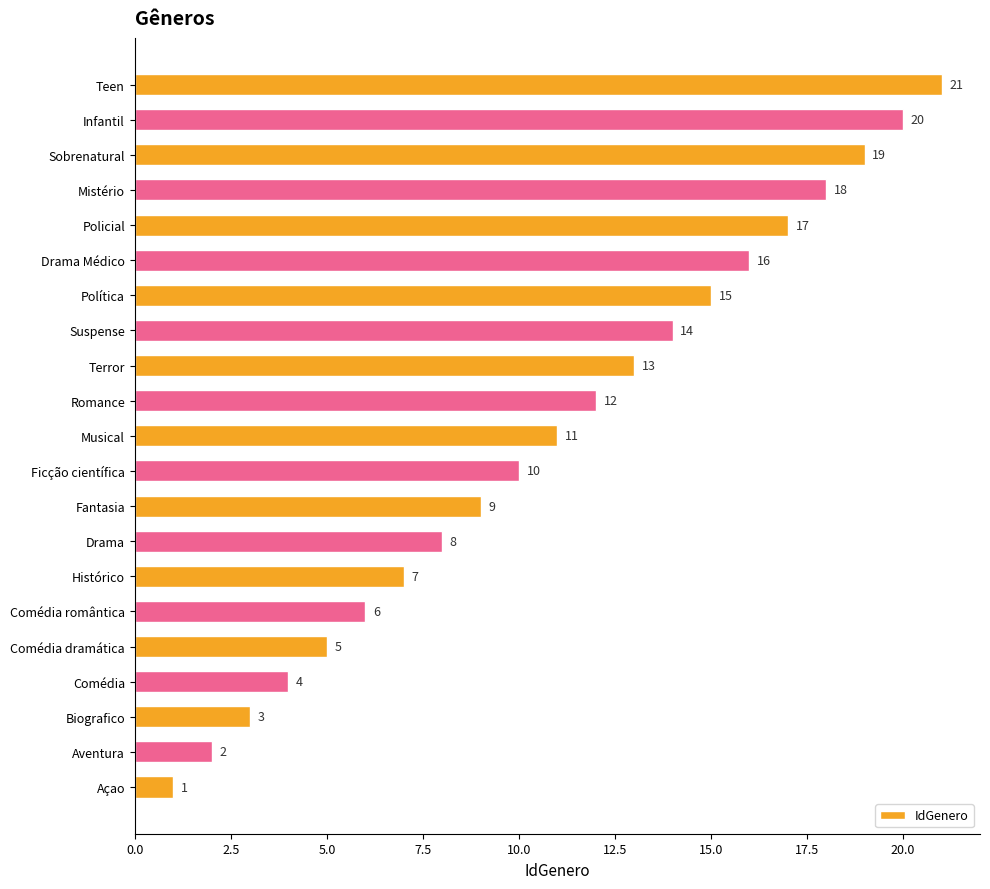

What is the difference between the second highest and minimum values?

19